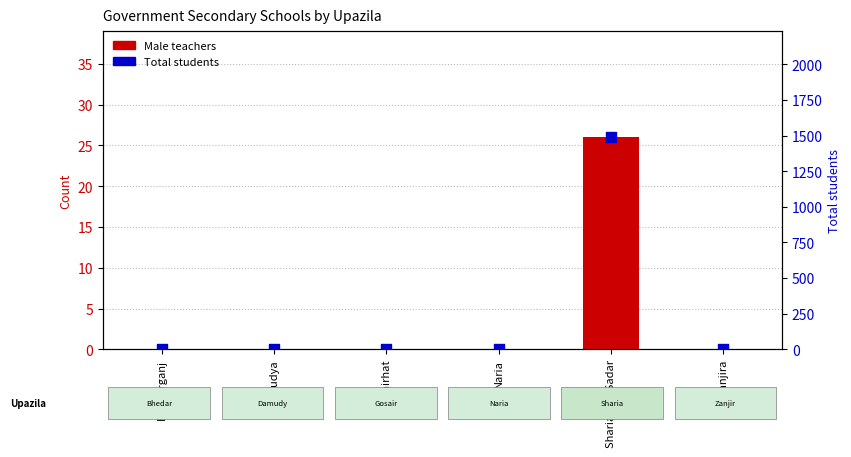

Which series has the largest Y range (max minus min)?

Total students